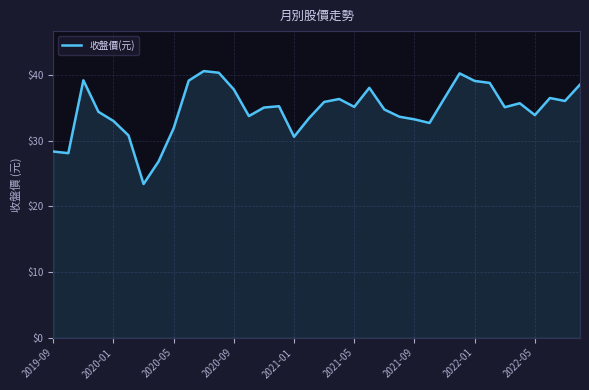

What is the maximum value shown in the chart?

40.6